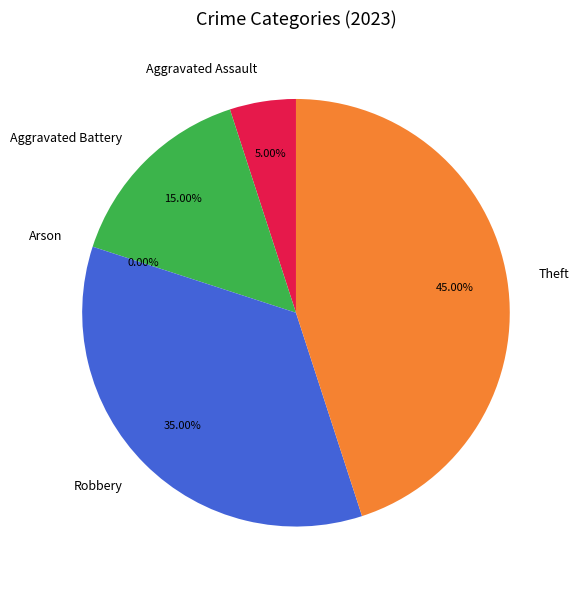

Rank the categories by value from lowest to highest.

Arson, Aggravated Assault, Aggravated Battery, Robbery, Theft